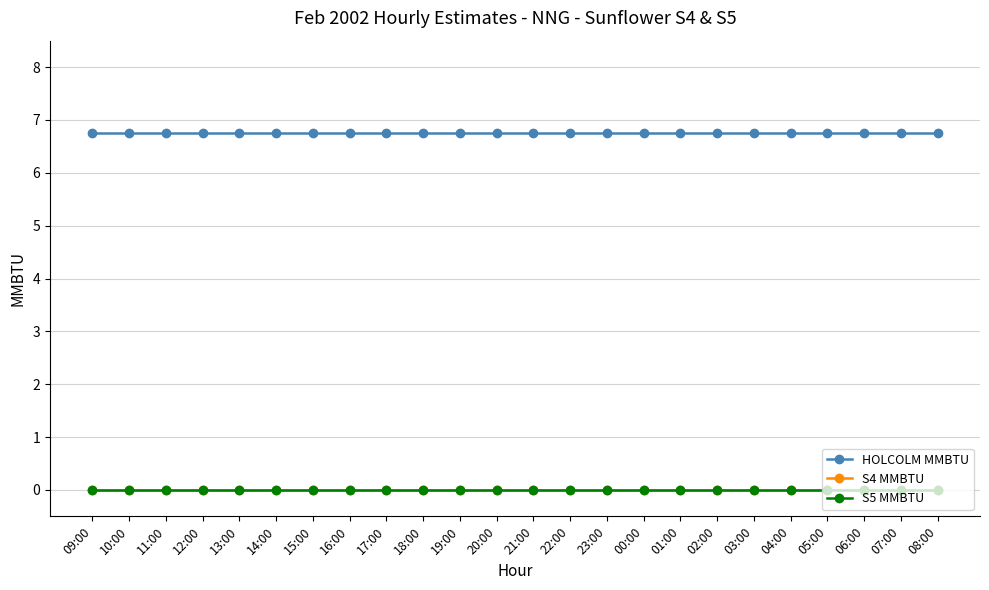

Which label corresponds to the largest value in the chart?

09:00